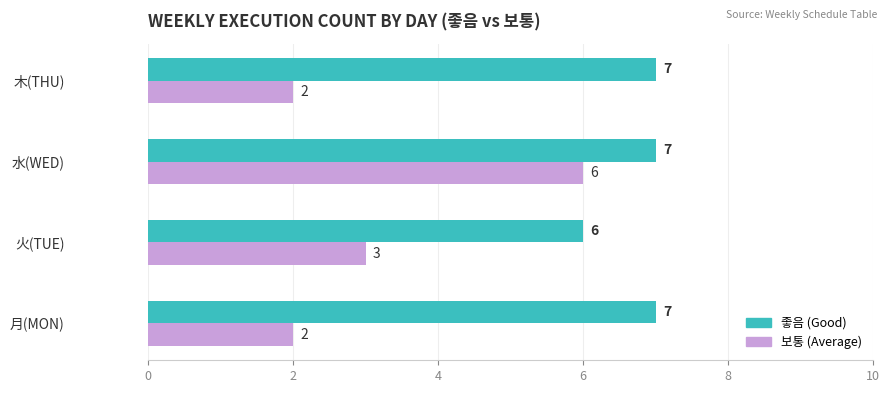

What is the spread (max minus min) of values at 月(MON)?

5